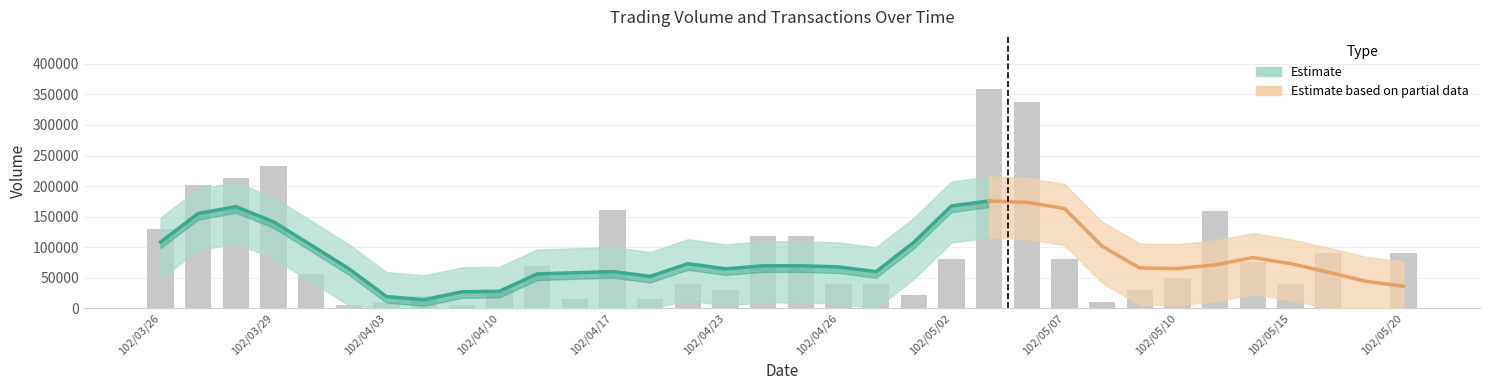

Is it true that the value at 102/04/24 is 198943?

False